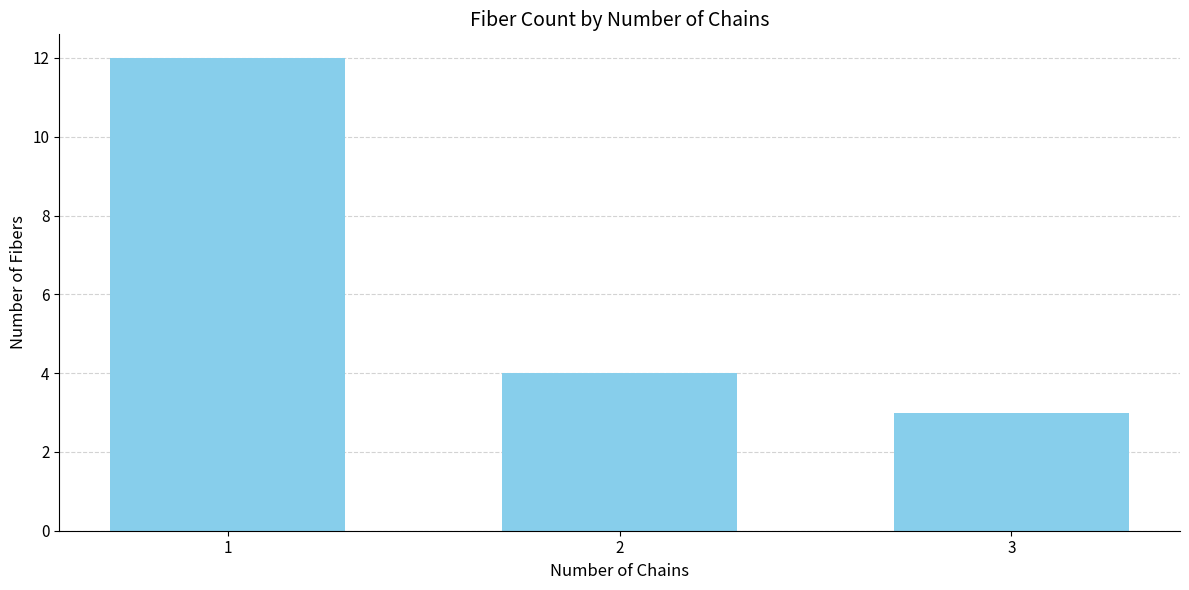

Count the number of categories in the chart.

3